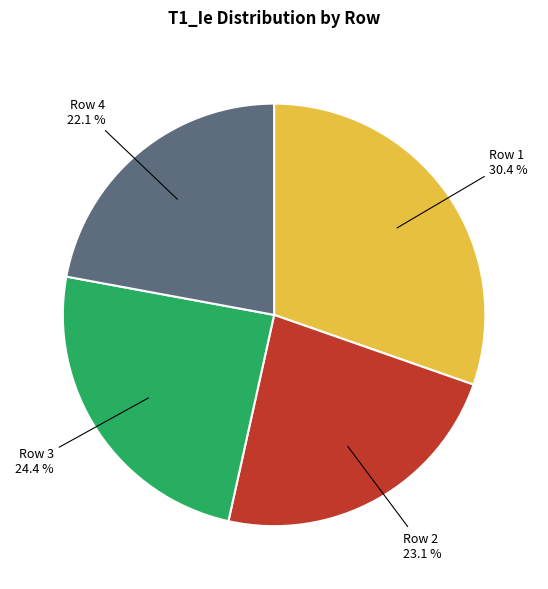

Is there a majority slice in this chart?

No